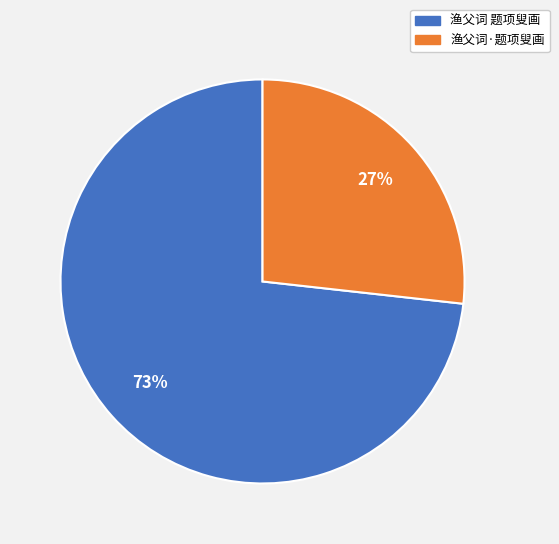

Count the number of slices in the pie.

2